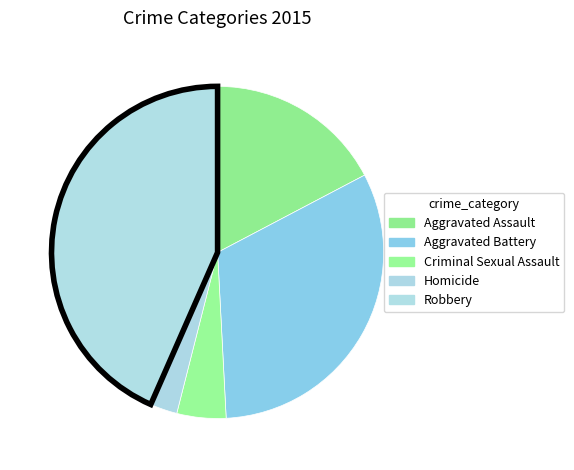

True or false: Aggravated Assault accounts for 17% of the total.

True